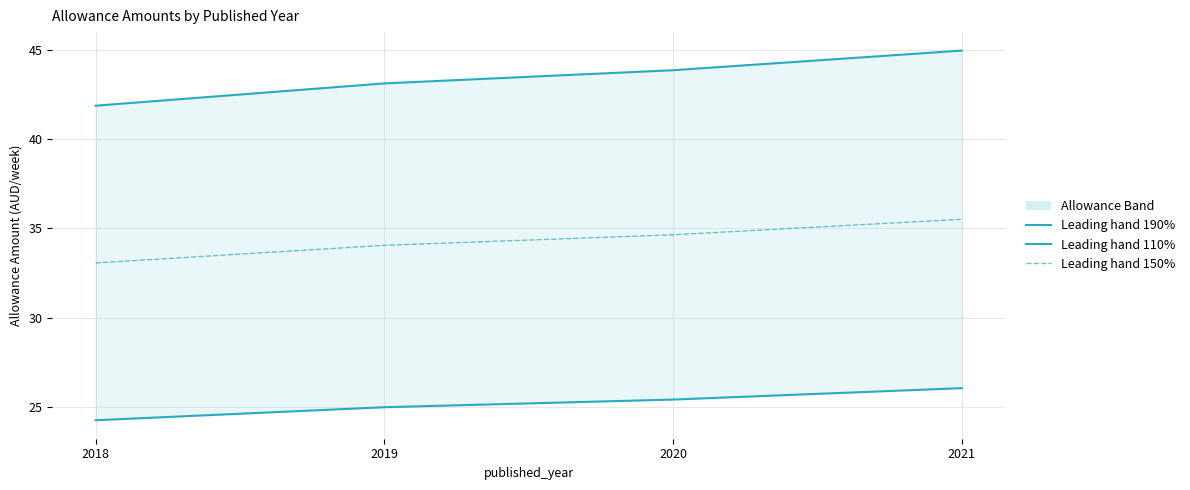

Reading left to right, extract all data points from this chart.

Leading hand 190%: 2018=41.9	2019=43.1	2020=43.9	2021=45.0
Leading hand 110%: 2018=24.2	2019=25.0	2020=25.4	2021=26.0
Leading hand 150%: 2018=33.1	2019=34.0	2020=34.6	2021=35.5